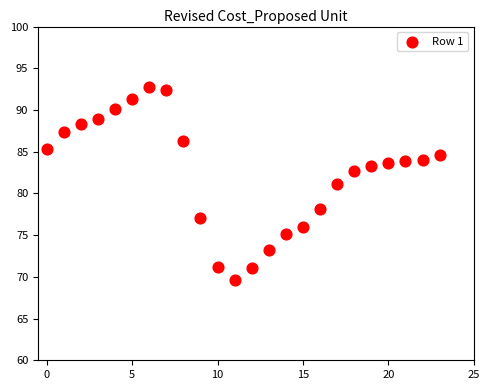

What is the range of Y values (max minus min)?

23.1